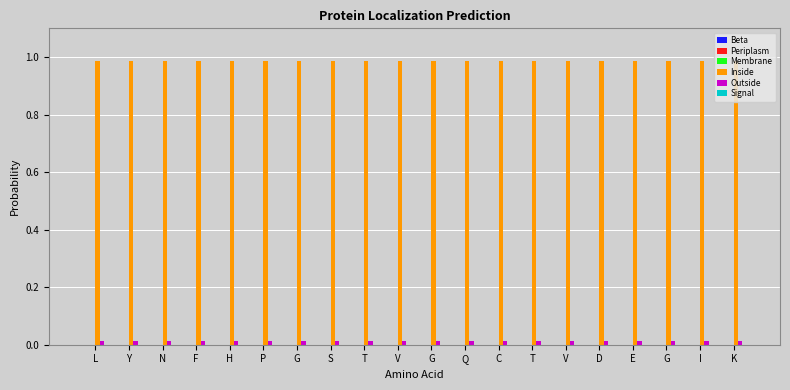

What is the maximum value shown in the chart?

1.0